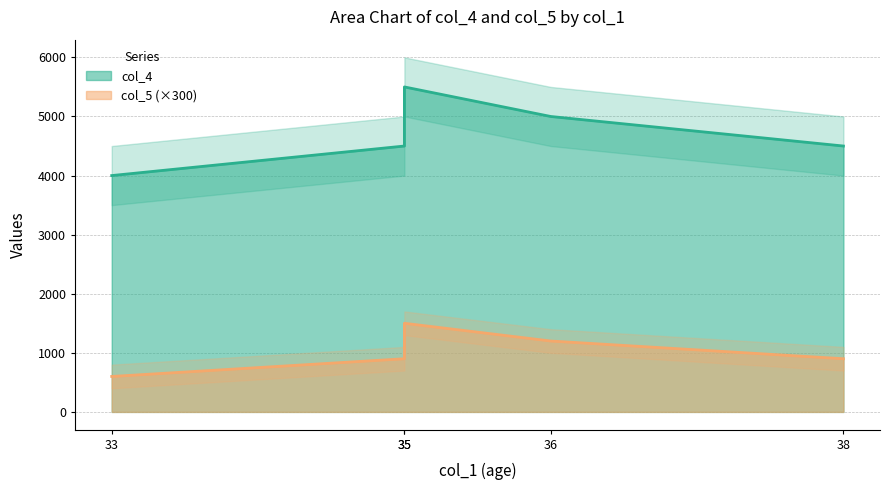

Is the value of col_4 at 36 greater than the value of col_5 at 35?

Yes